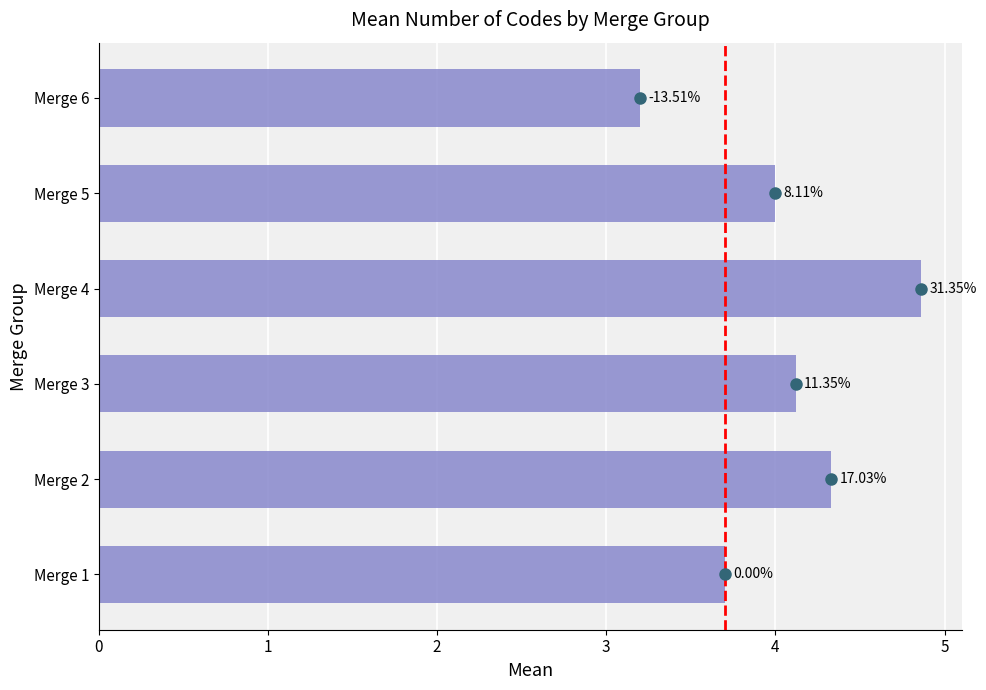

Are the bars horizontal?

Yes